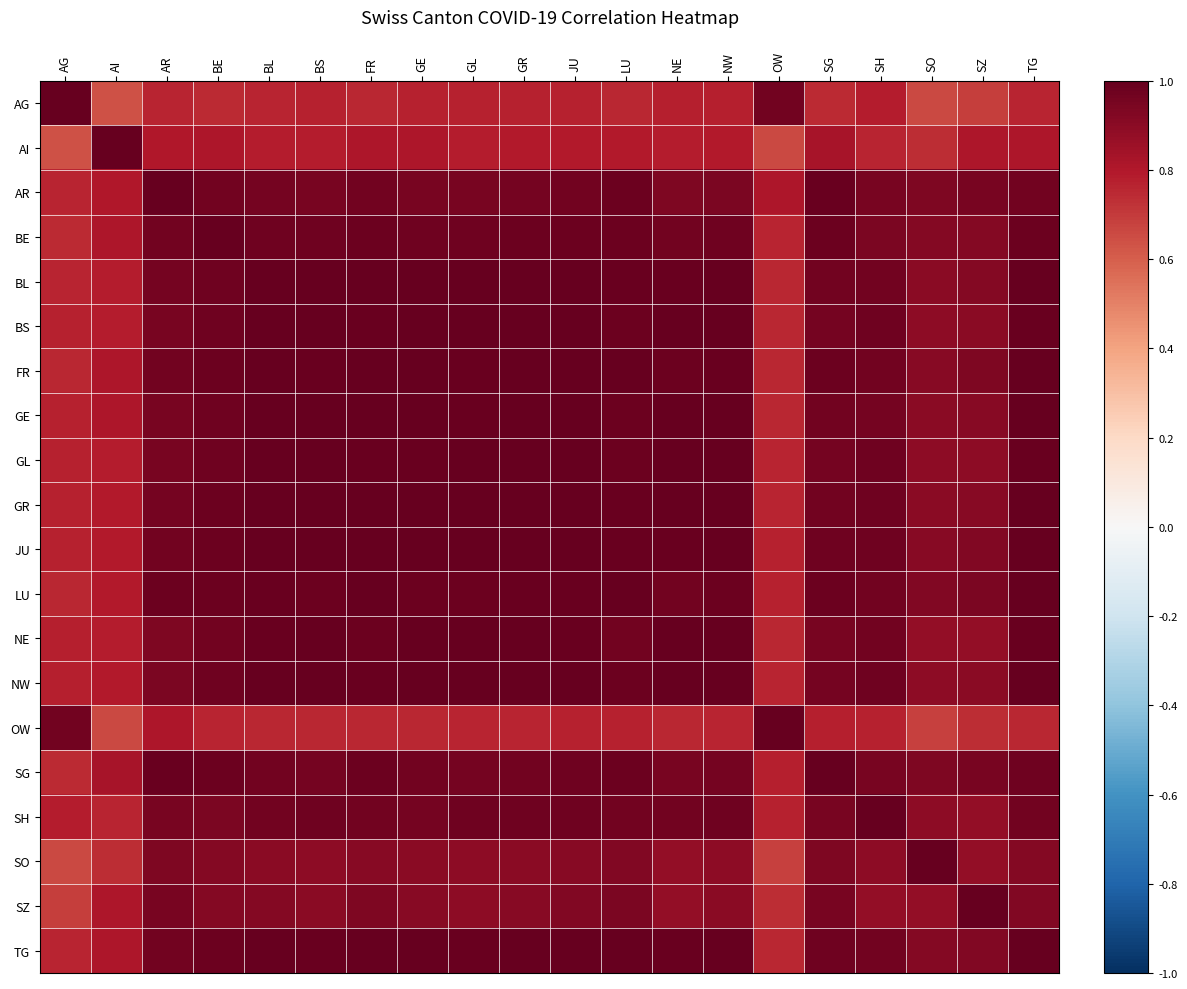

Which has a higher value, BE or SH?

SH